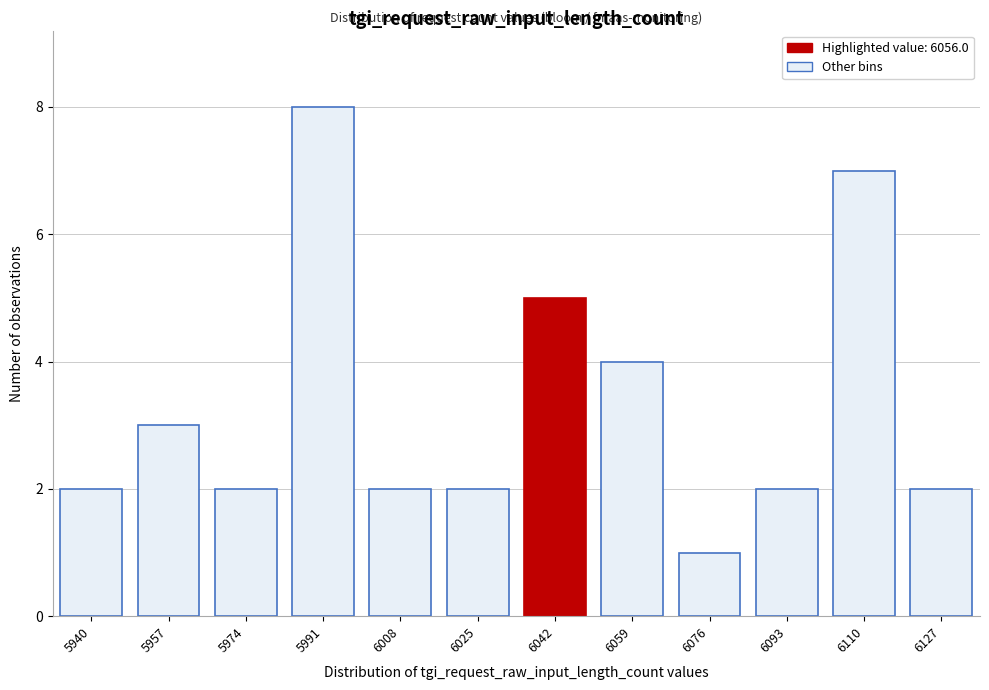

Reading left to right, extract all data points from this chart.

5940=2	5957=3	5974=2	5991=8	6008=2	6025=2	6042=5	6059=4	6076=1	6093=2	6110=7	6127=2